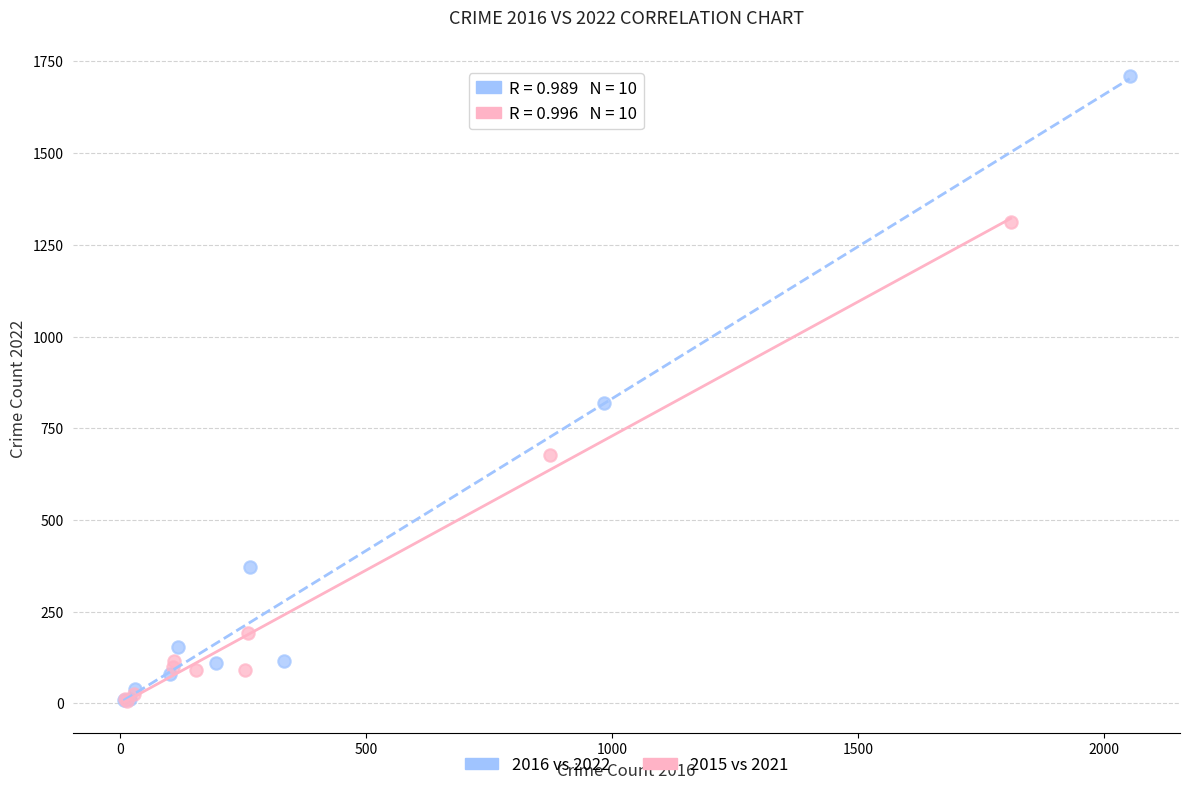

Which series reaches the maximum Y coordinate?

2016 vs 2022